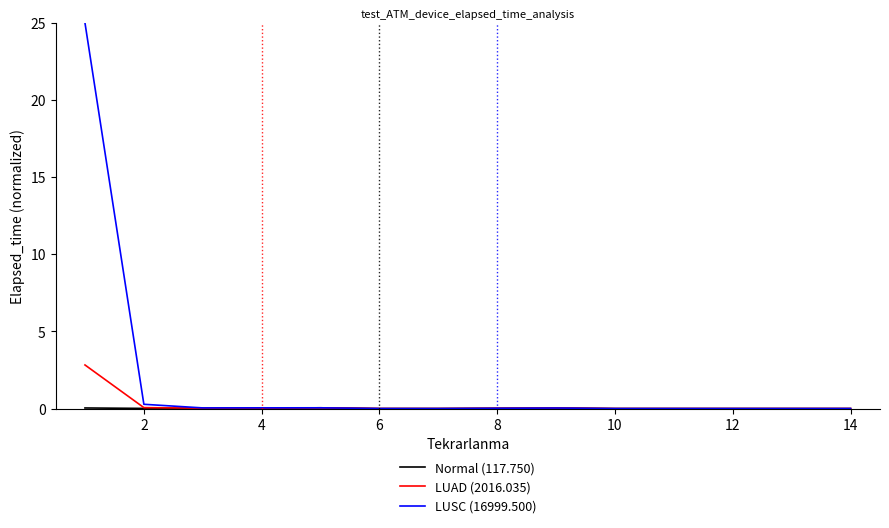

Which series has the widest spread of values?

LUSC (16999.500)